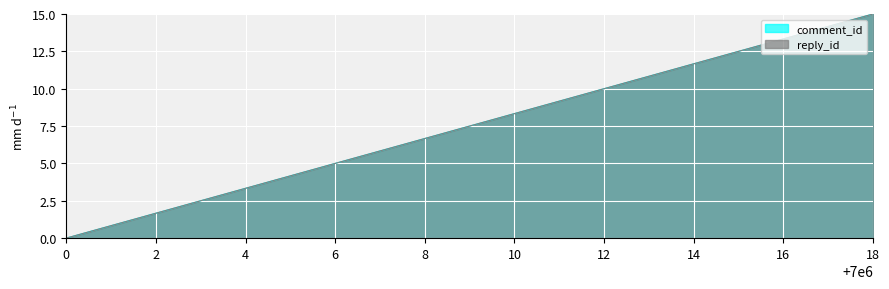

True or false: comment_id and reply_id cross at least once.

False